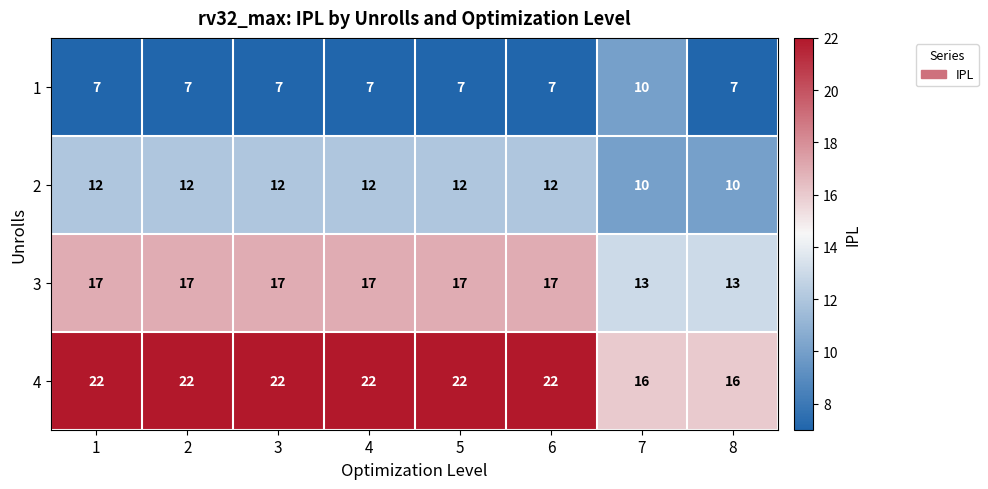

Which series changed the most between 2 and 7?

4